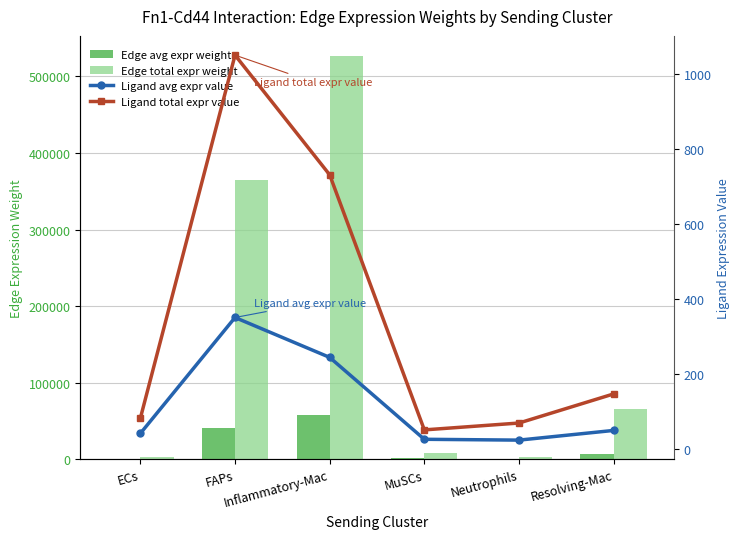

Which series has the largest total across all categories?

Edge total expression weight